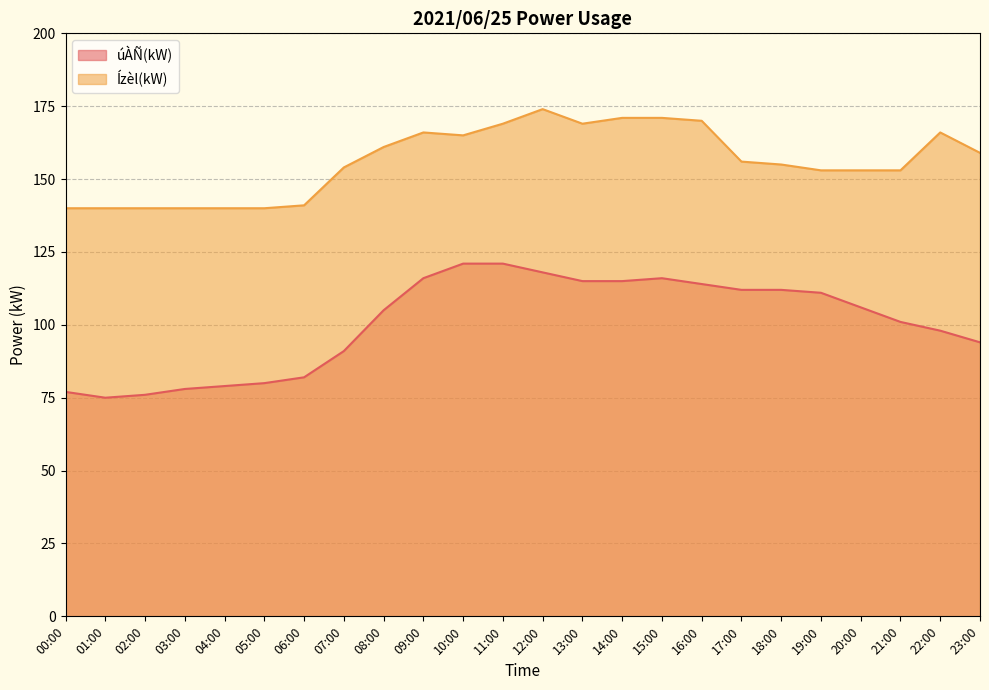

At which category does Ízèl(kW) reach its first local peak?

09:00